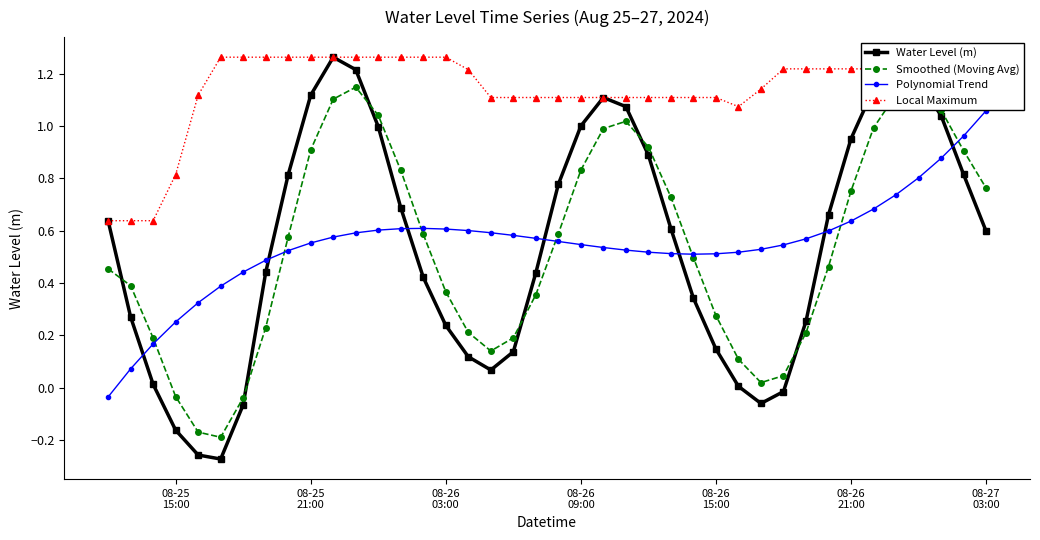

Which series has the largest total across all categories?

Local Maximum